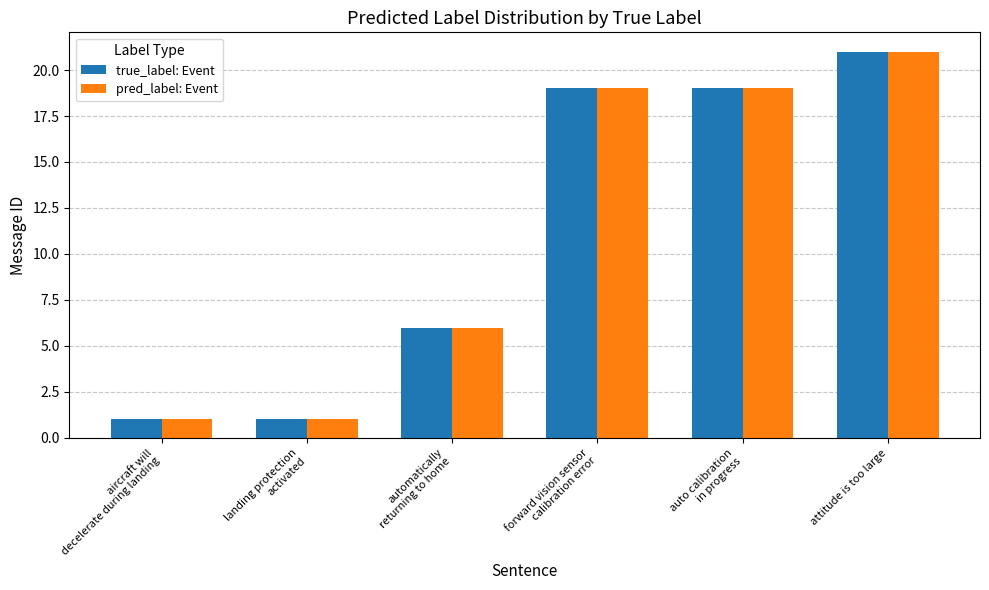

What are all the series names shown in the legend?

true_label: Event, pred_label: Event